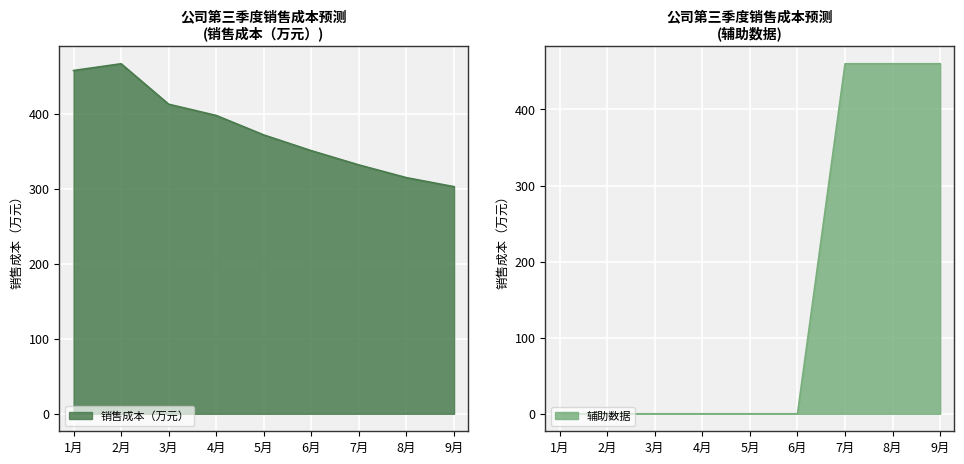

How many data points does each series have?

9